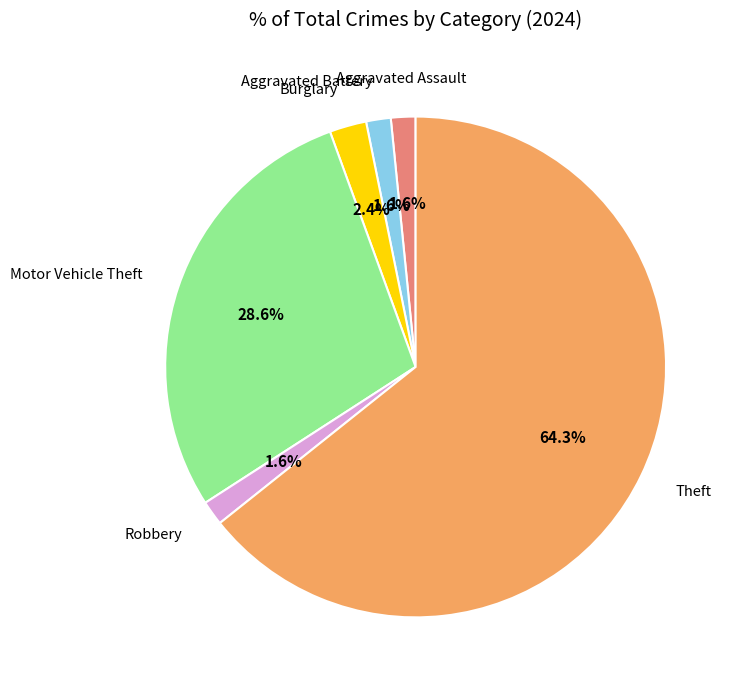

Is there a majority slice in this chart?

Yes